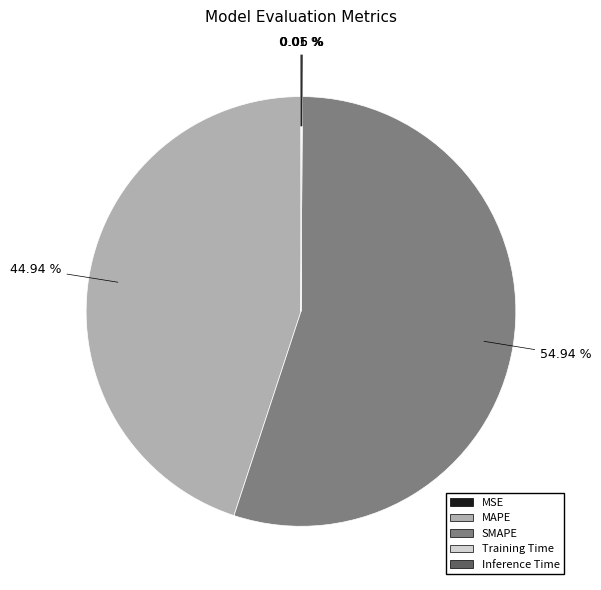

Which slice represents more than half of the pie?

SMAPE